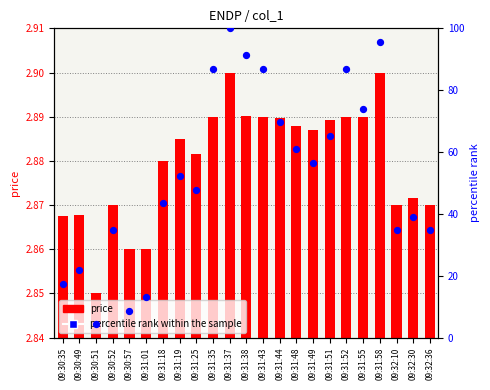

Which series has the largest total across all categories?

percentile rank within the sample